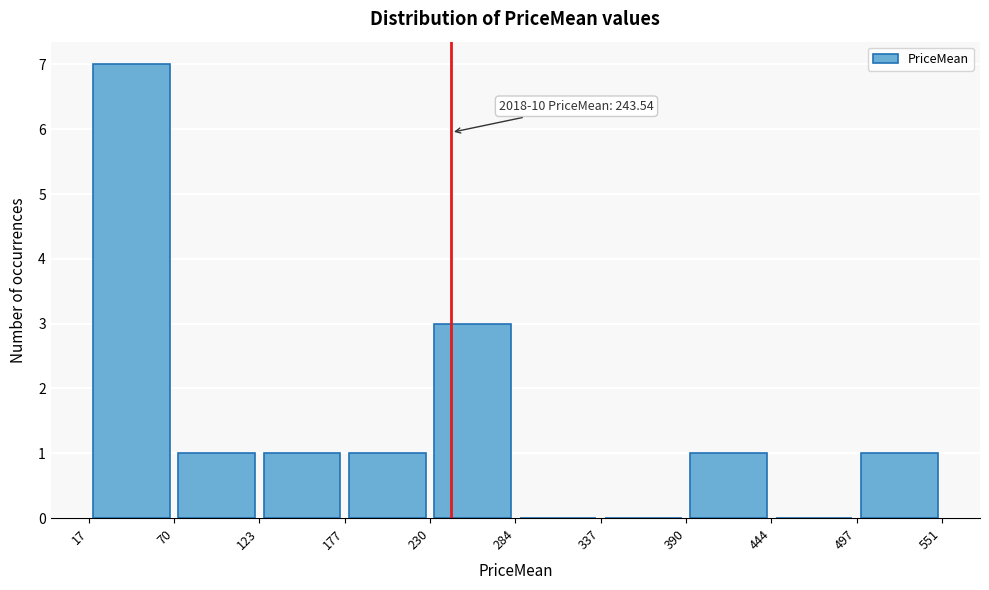

Which range on the x-axis has the tallest bar?

17 to 70